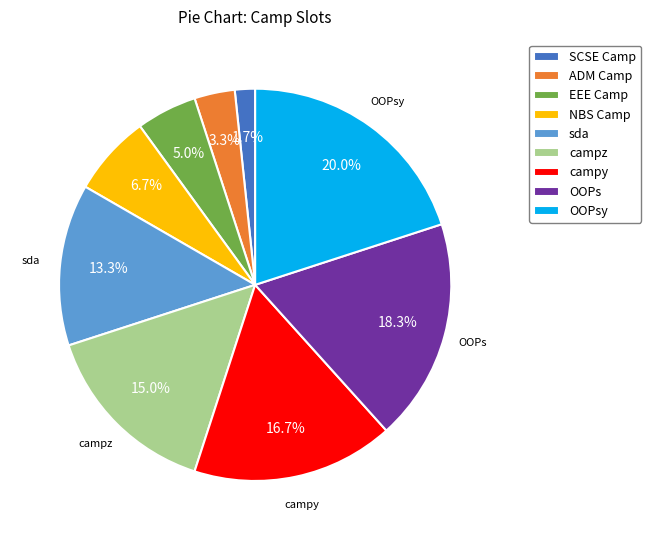

The SCSE Camp slice represents 12% of the pie. True or false?

False